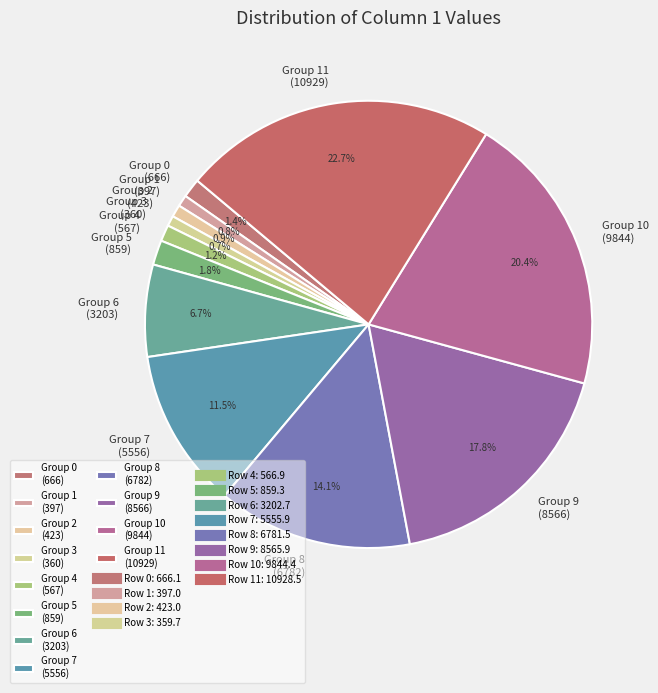

What is the largest slice in the pie chart?

Group 11 (10929)